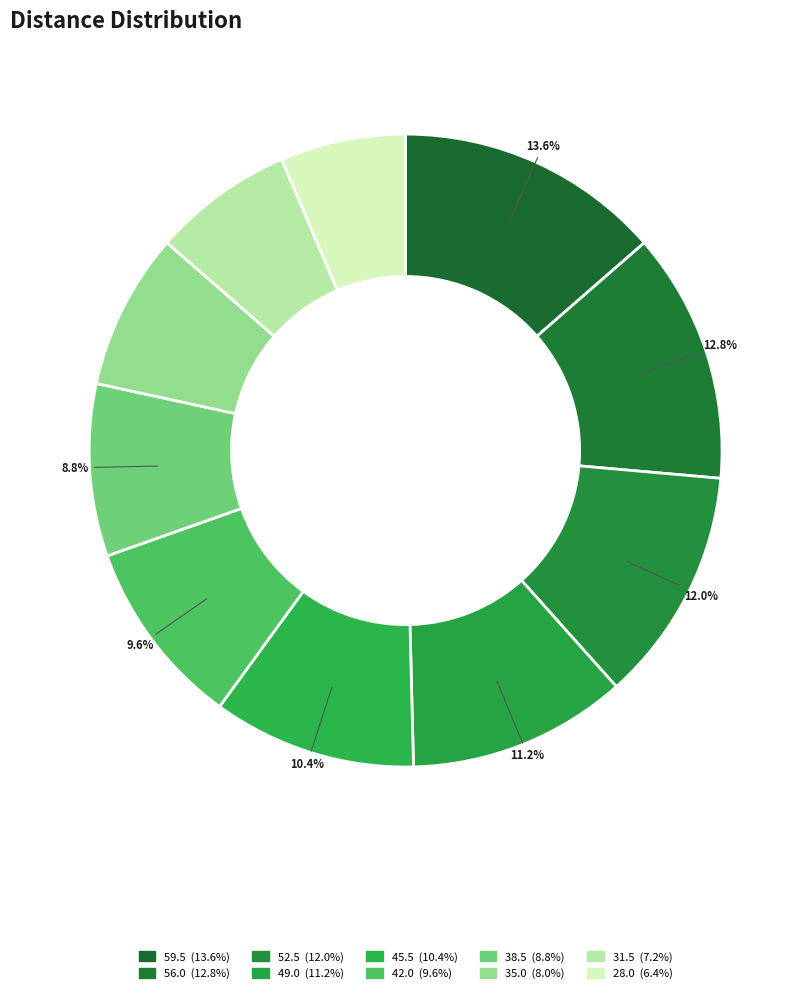

Count the number of slices in the pie.

10